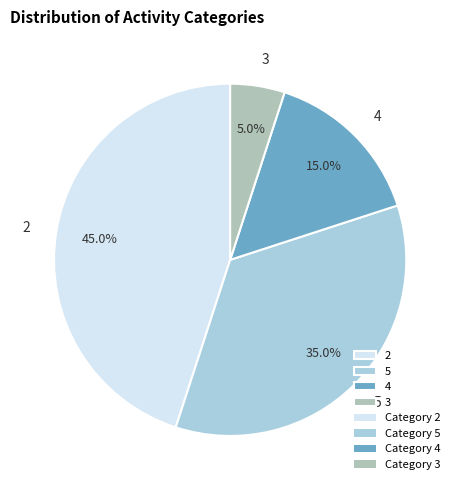

Which slice is the smallest?

3